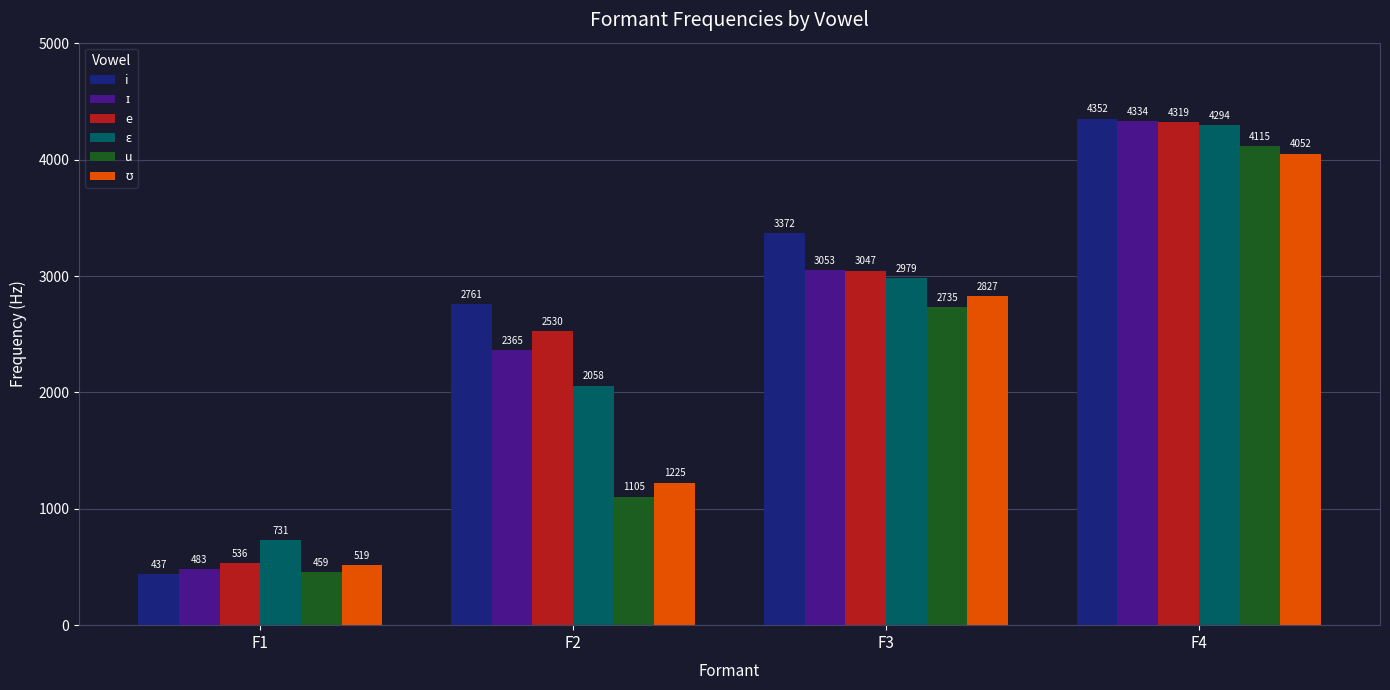

What is the sum of the e values at F2 and F1?

3066